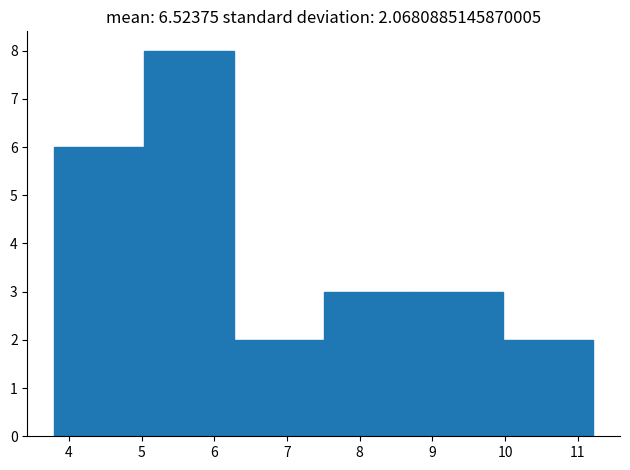

Which range on the x-axis has the tallest bar?

5.0 to 6.3